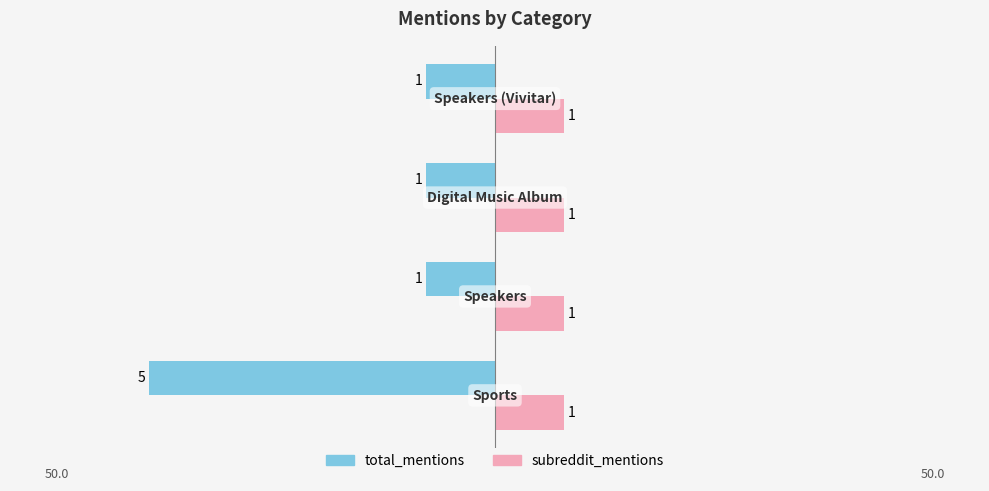

Count the number of categories in the chart.

4